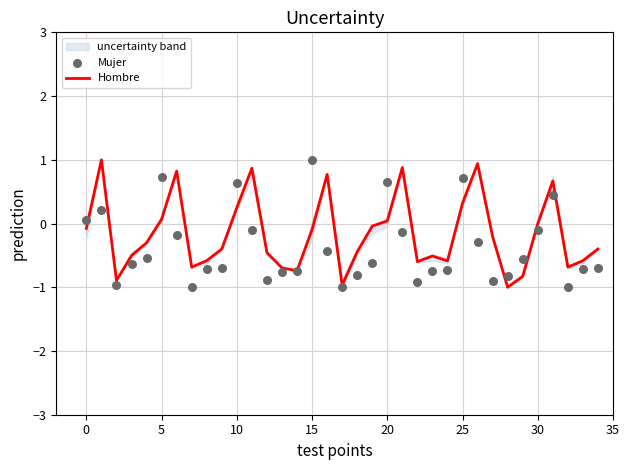

Which series has the largest Y range (max minus min)?

Hombre